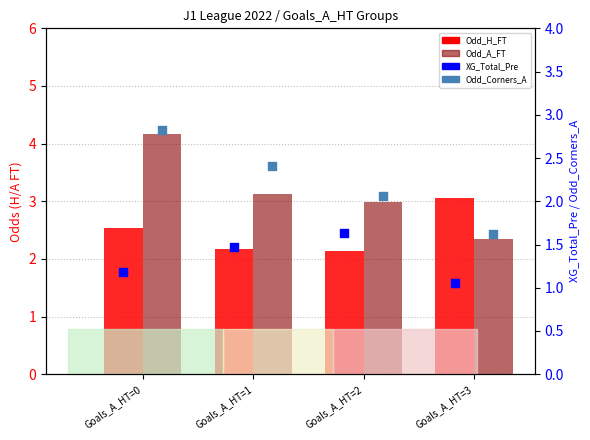

At how many categories does at least one series exceed 1?

4